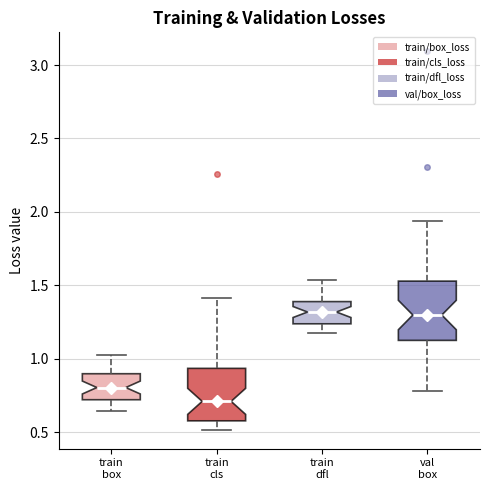

Reading left to right, transcribe this box plot: for each box, give where its median line is, the range the box spans, and where its two whiskers end, as read against the y-axis. The values are not printed on the chart, so give them approximately, as read against the axis.

train box: median 0.80, box 0.70 to 0.90, whiskers 0.65 to 1.05
train cls: median 0.70, box 0.60 to 0.95, whiskers 0.50 to 1.40
train dfl: median 1.30, box 1.25 to 1.40, whiskers 1.15 to 1.55
val box: median 1.30, box 1.15 to 1.55, whiskers 0.80 to 1.95